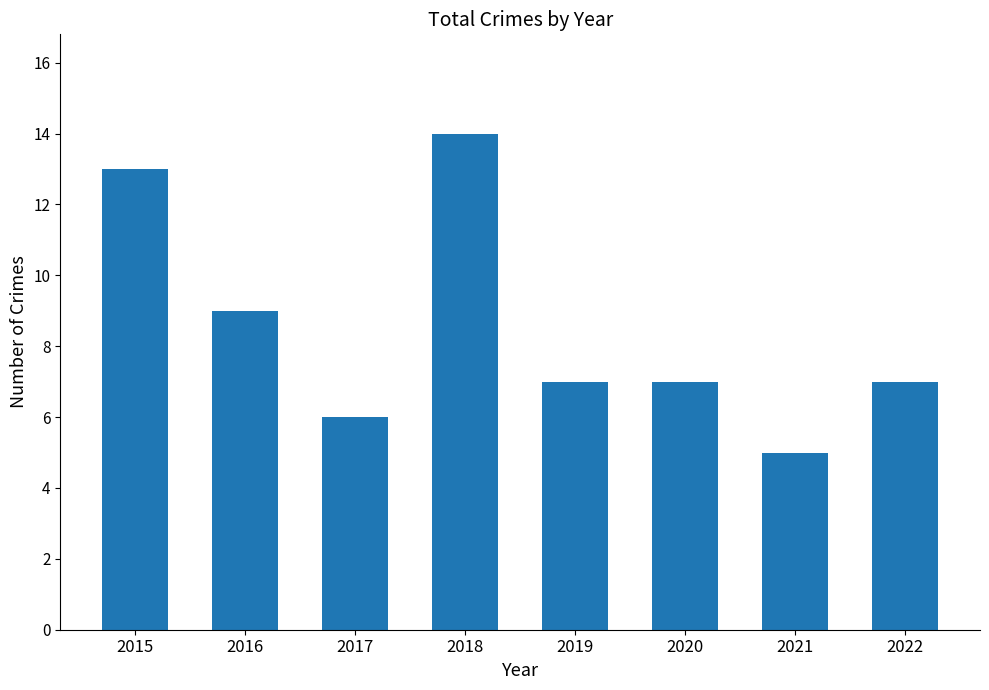

What is the approximate value at 2015?

13